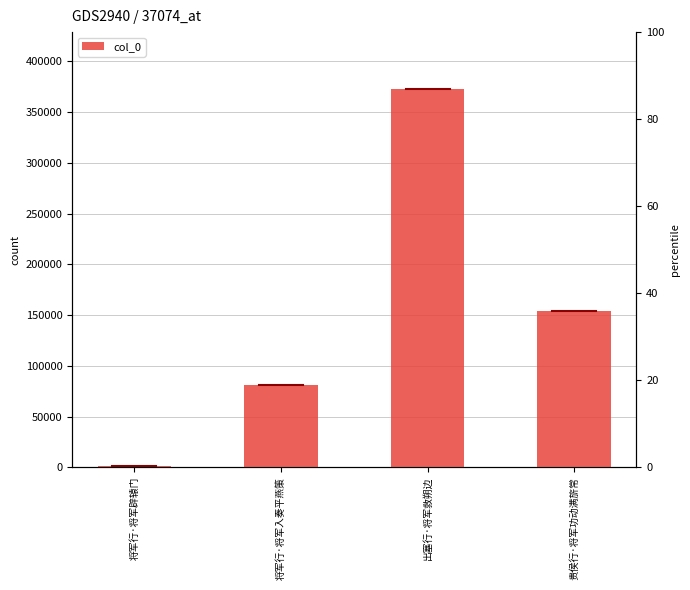

The value at 将军行·将军辟辕门 is 770. True or false?

False